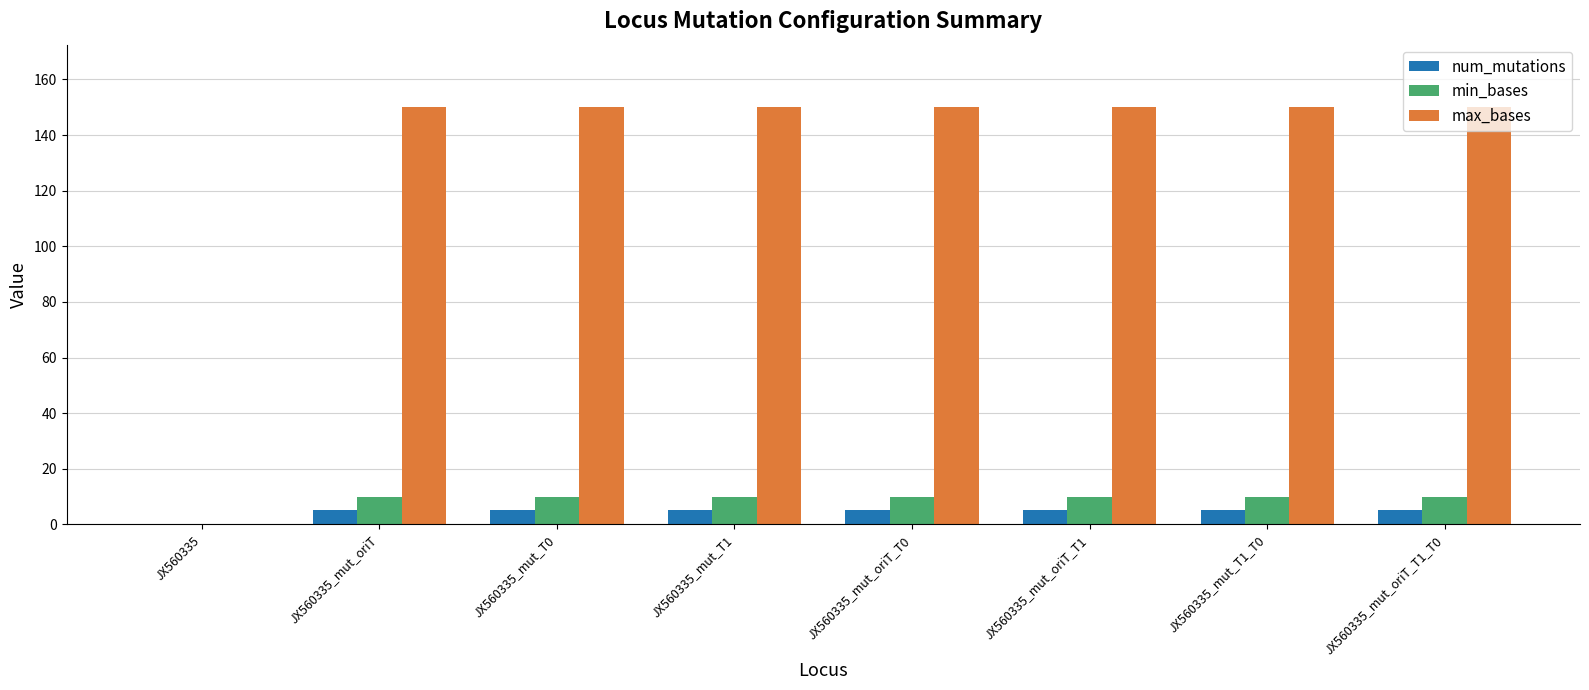

How many groups of bars are there?

8